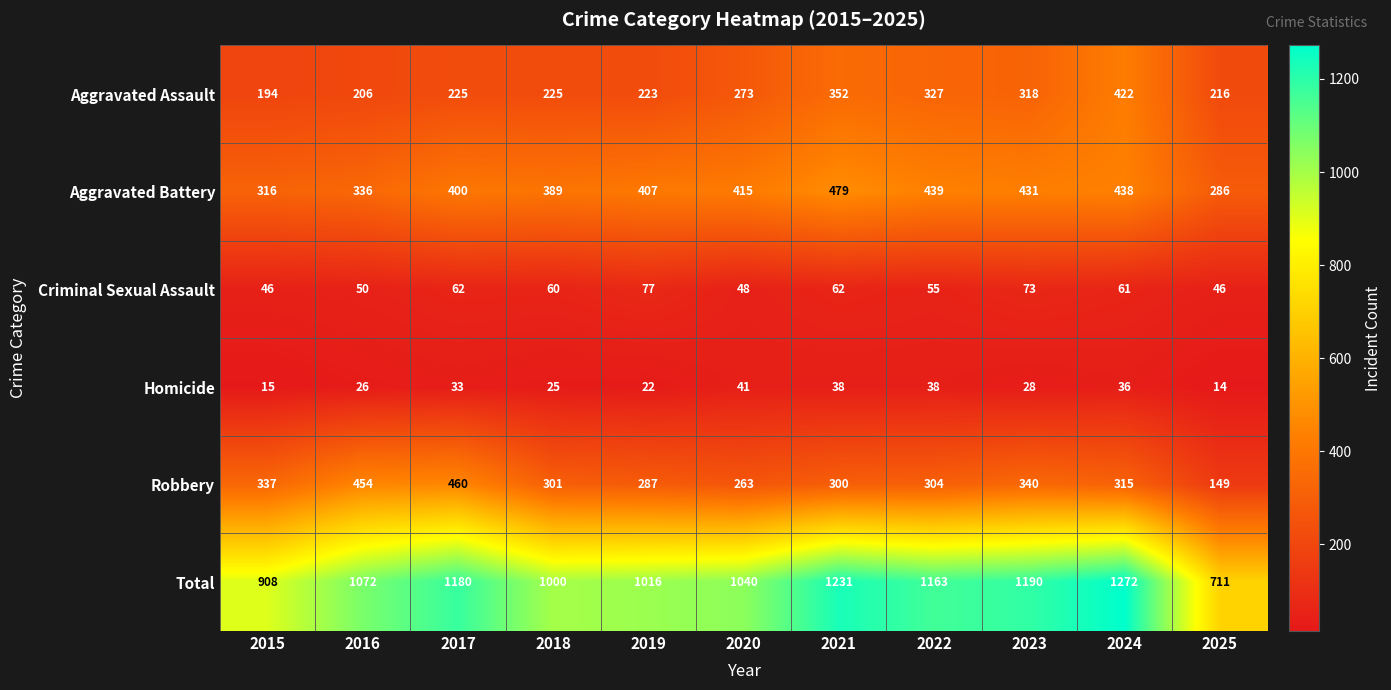

At which category is the sum across all series the highest?

2024